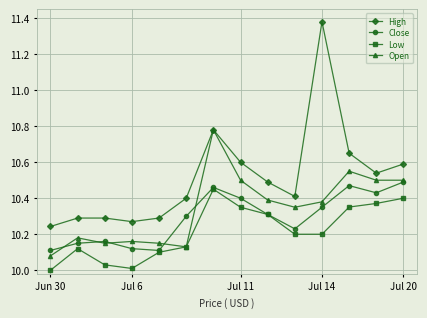

Which series has the largest total across all categories?

High